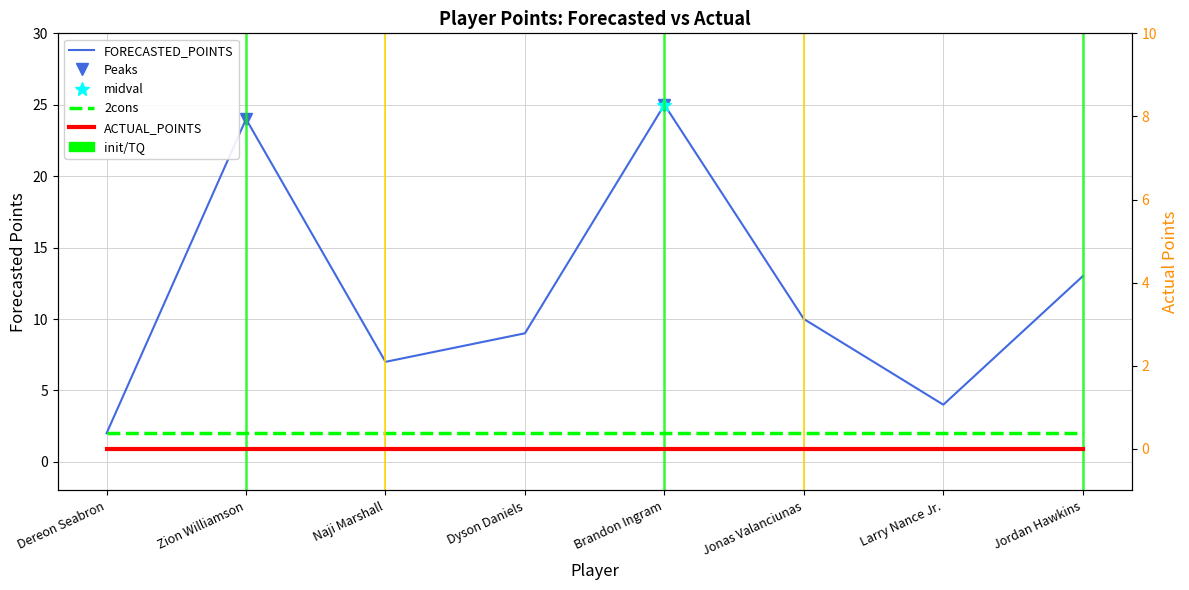

True or false: the data has more than 0 interior local peaks.

True